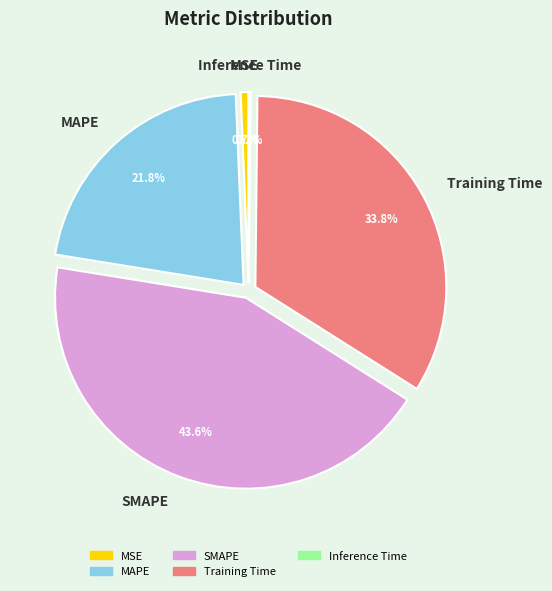

True or false: SMAPE accounts for 35% of the total.

False